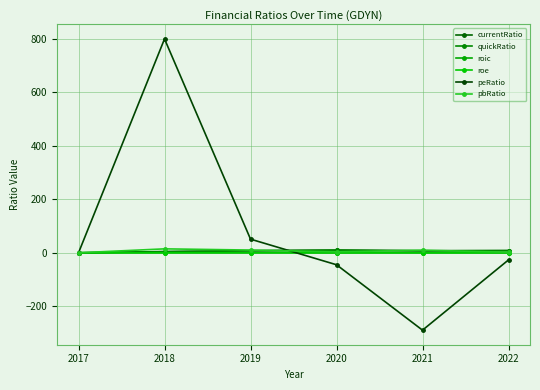

What is the sum of the currentRatio values at 2019 and 2020?

18.1